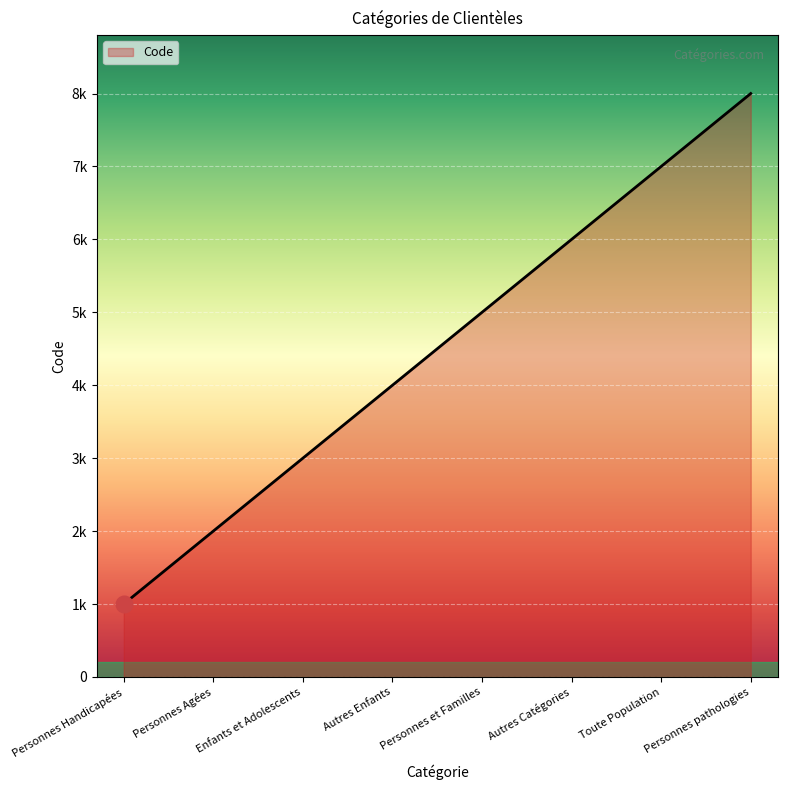

List the labels in order of value, largest first.

Personnes pathologies, Toute Population, Autres Catégories, Personnes et Familles, Autres Enfants, Enfants et Adolescents, Personnes Agées, Personnes Handicapées